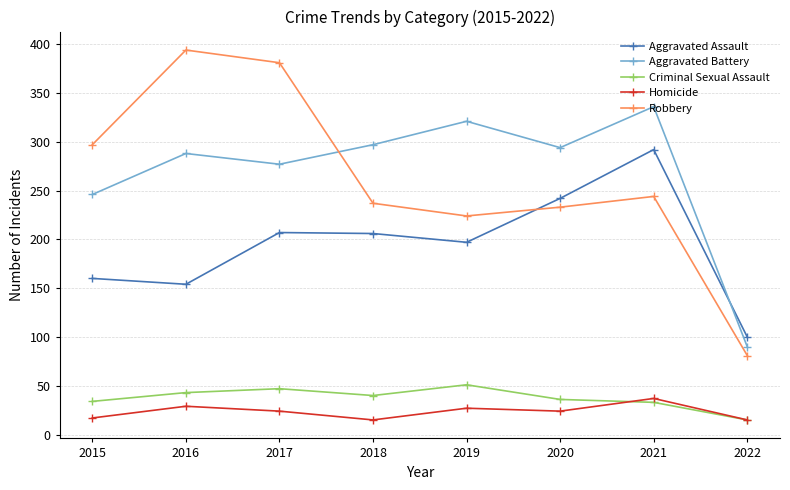

Is the value of Robbery at 2015 greater than the value of Criminal Sexual Assault at 2021?

Yes